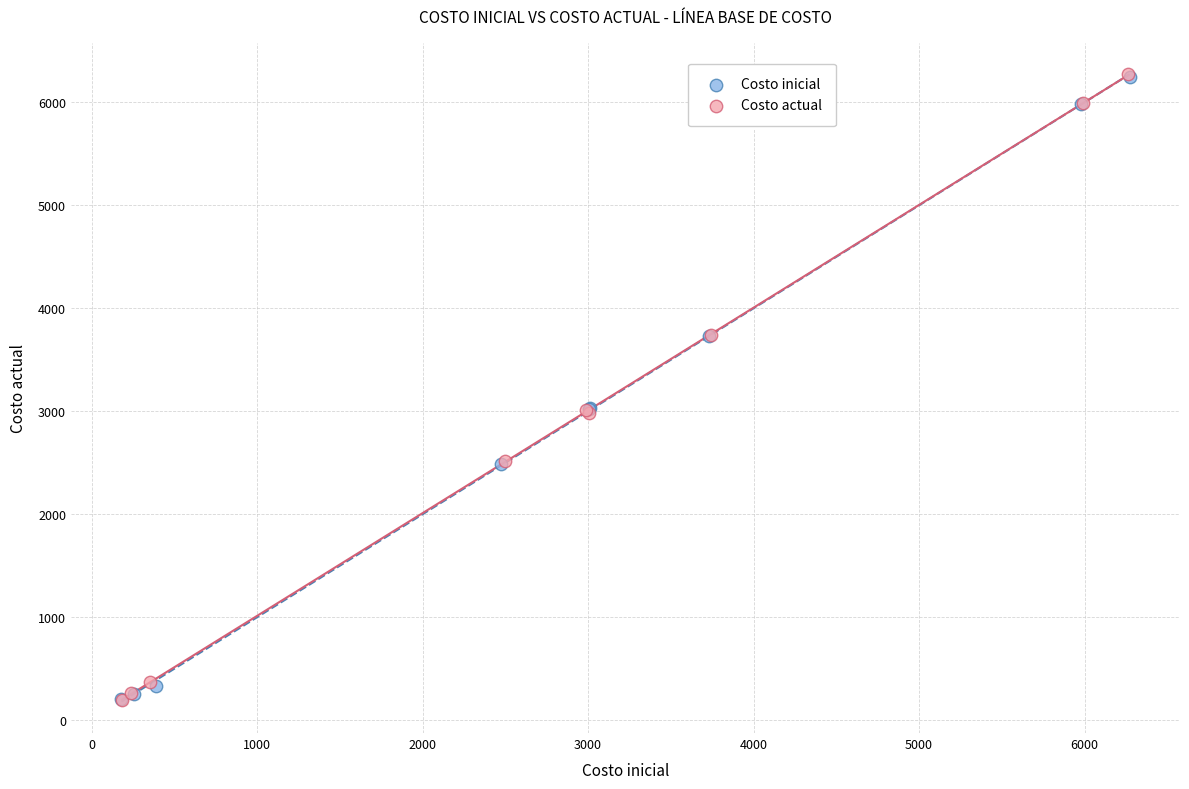

Which series has the largest Y range (max minus min)?

Costo actual